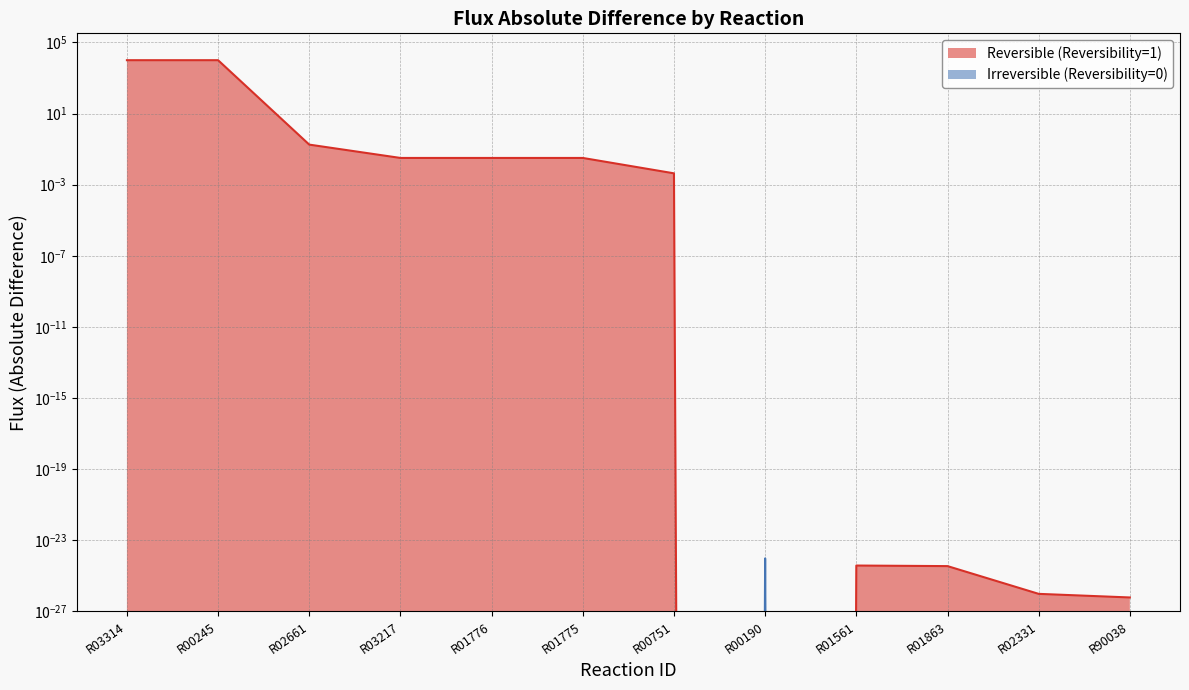

What is the difference between the second highest and second lowest values?

10000.0